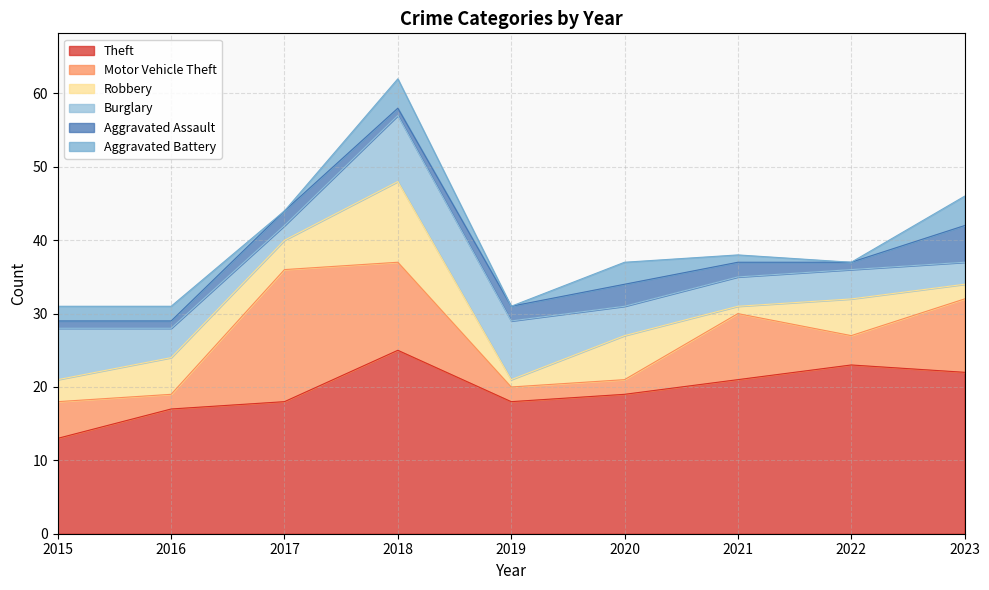

What is the spread (max minus min) of values at 2019?

18